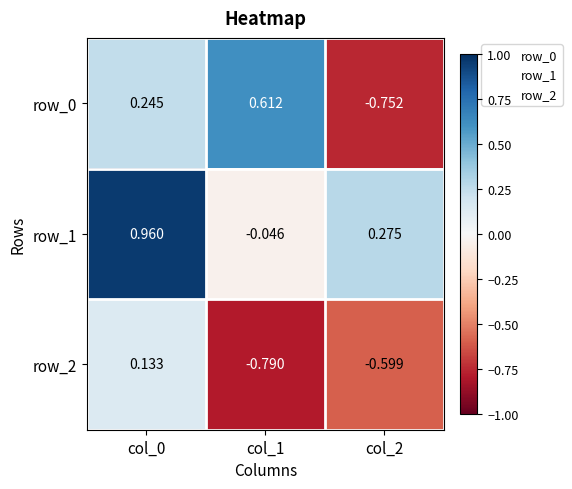

Which series has the largest total across all categories?

row_1